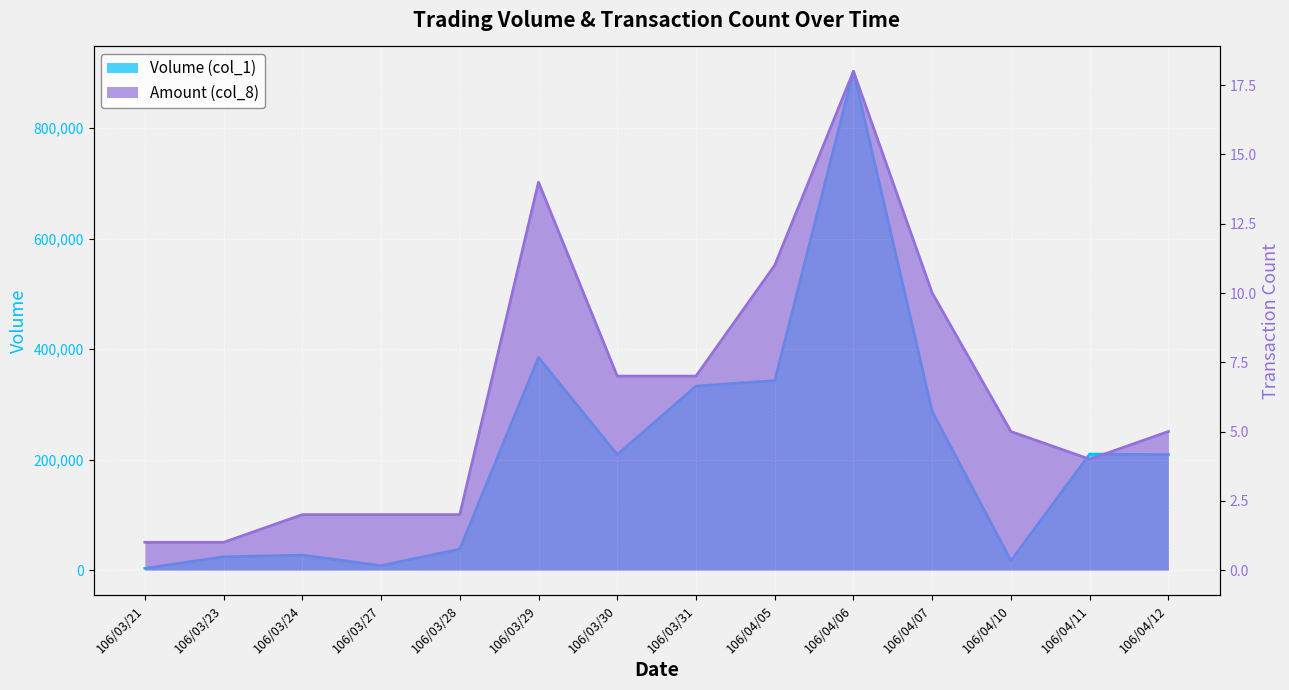

List the series in order of their overall mean, lowest first.

Amount (col_8), Volume (col_1)